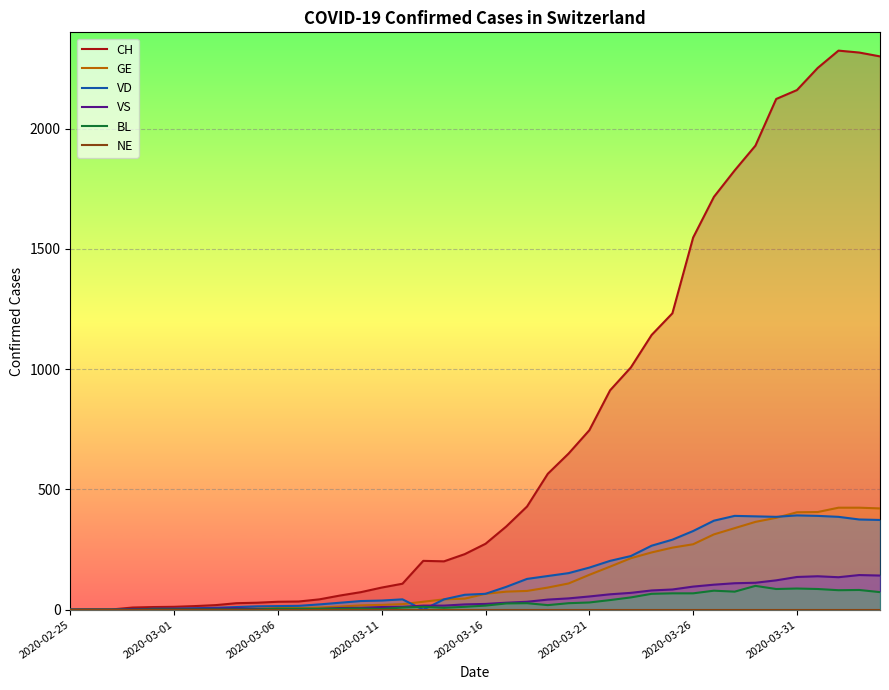

Which series ends up on top after the final intersection of VD and VS?

VD